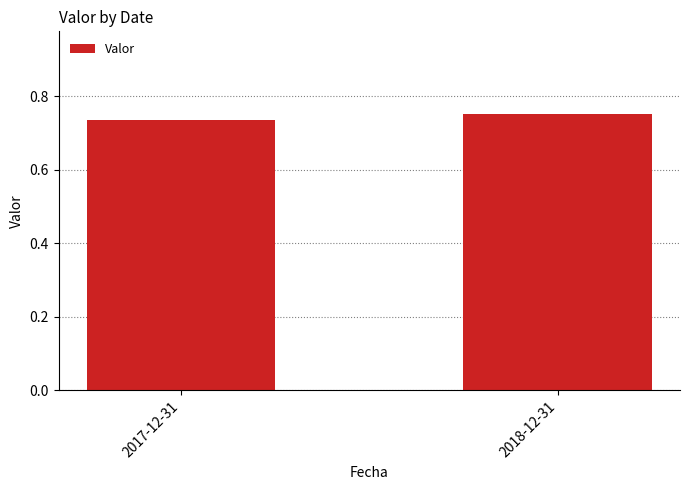

What is the label of the 1st bar from the left?

2017-12-31